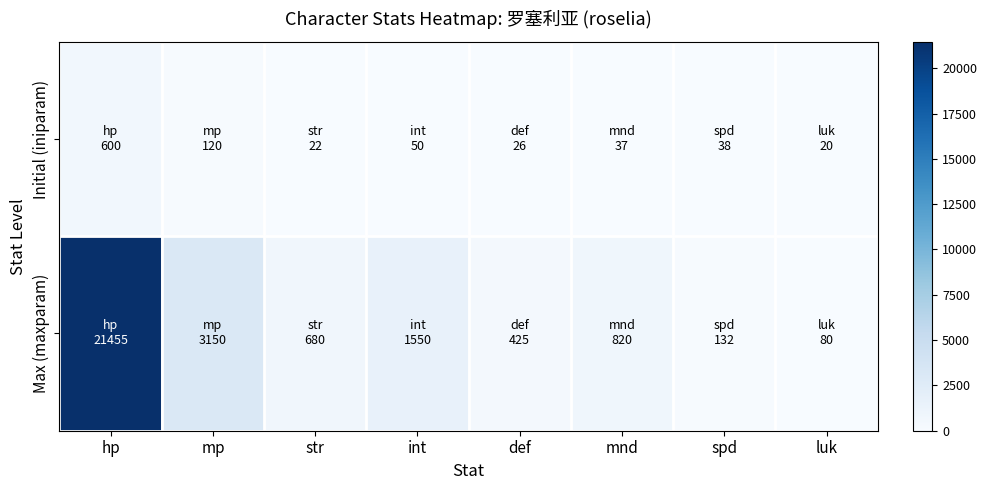

Where is Initial (iniparam) nearest to the value 310?

mp